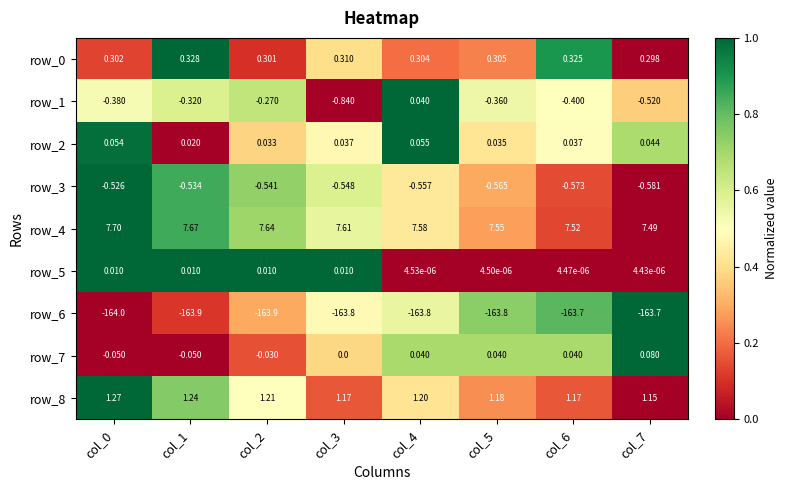

What is the highest value of the row_6 series?

-163.7